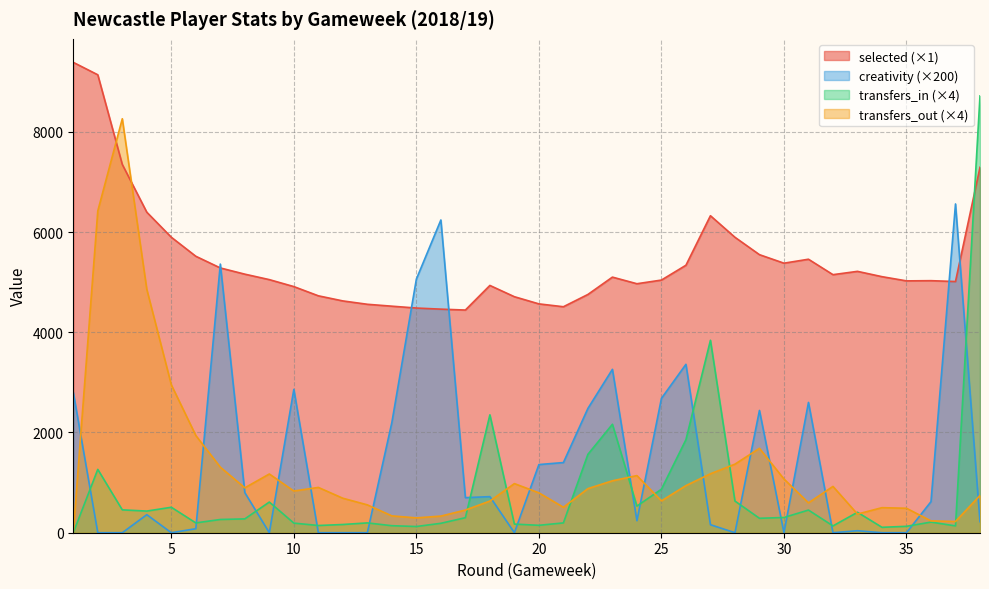

How many interior local valleys does the transfers_in series have?

10